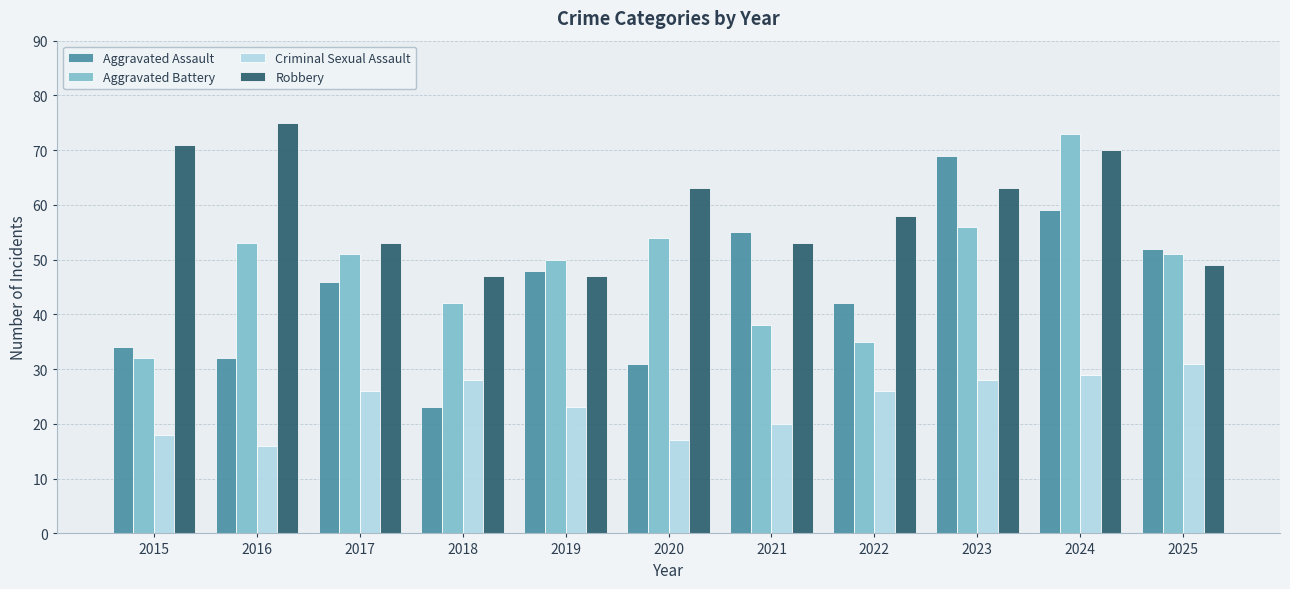

At 2023, list the series in order from largest to smallest.

Aggravated Assault, Robbery, Aggravated Battery, Criminal Sexual Assault